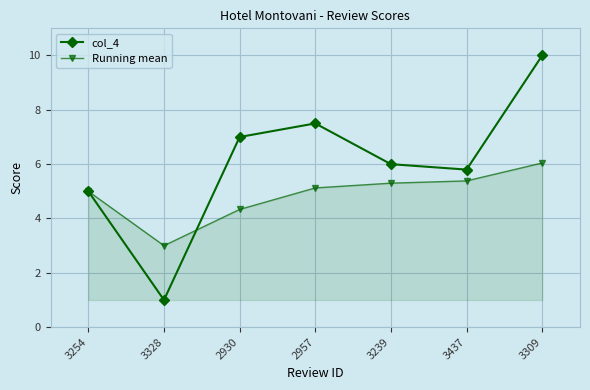

Which series has the largest total across all categories?

col_4